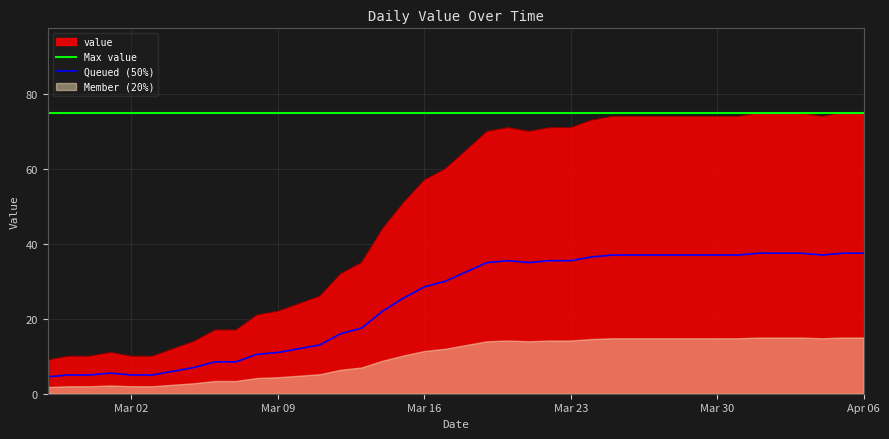

What is the label of the 10th point from the left?

2020-03-07